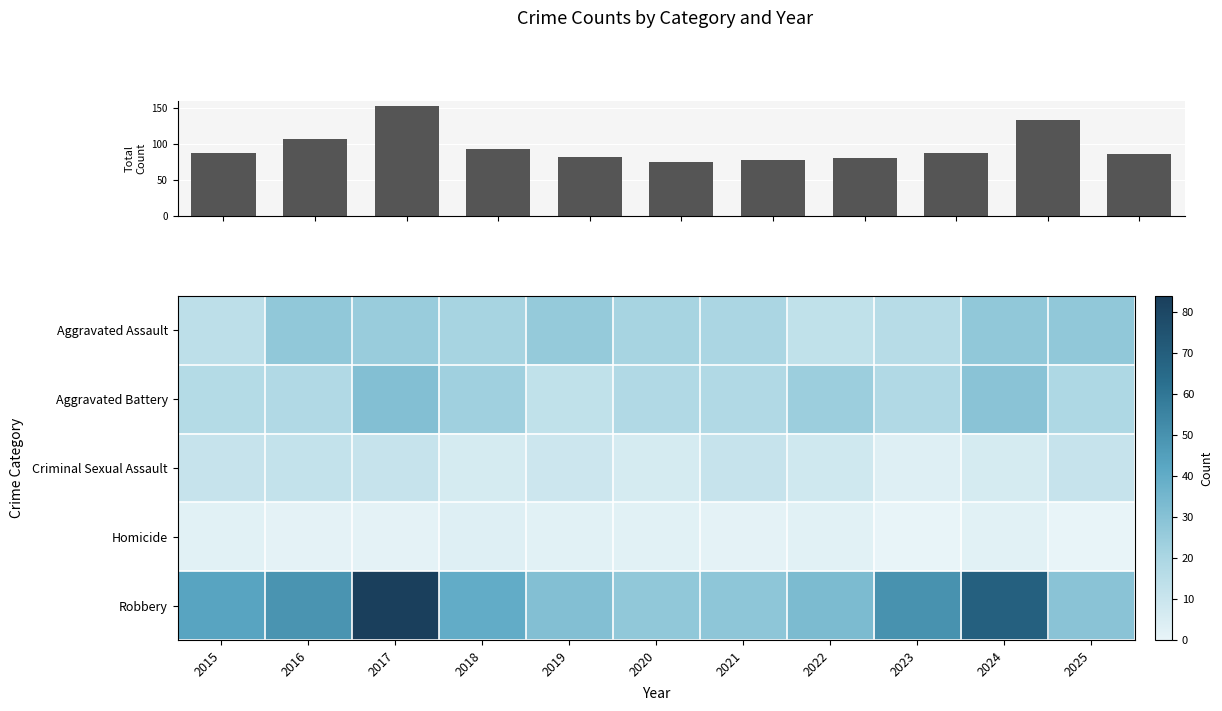

At how many categories does at least one series exceed 0?

11